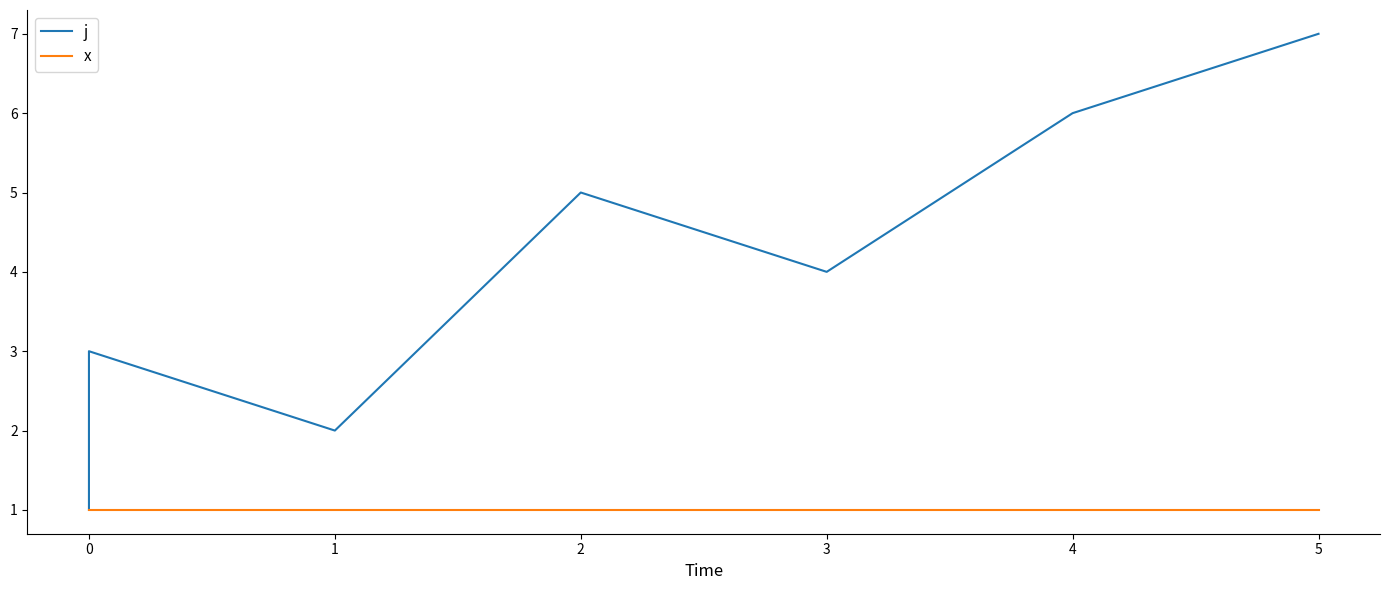

What is the maximum value for x?

1